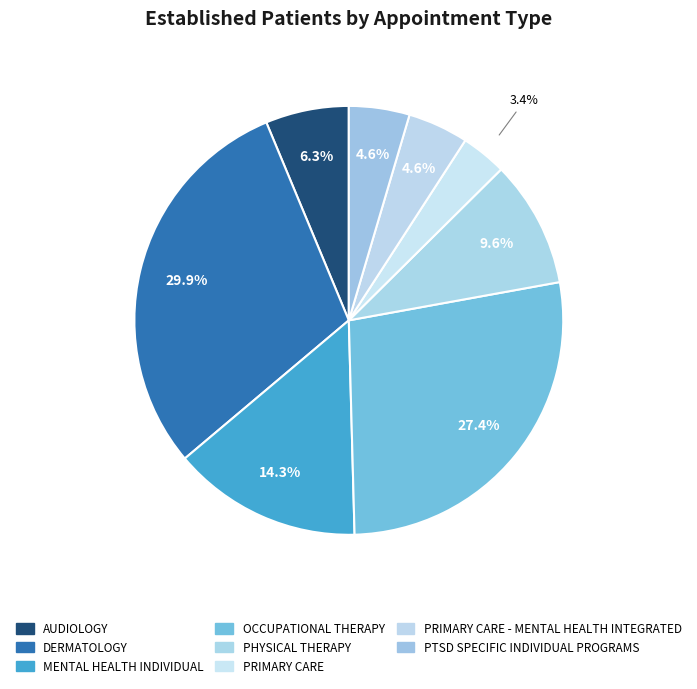

What is the smallest slice in the pie chart?

PRIMARY CARE